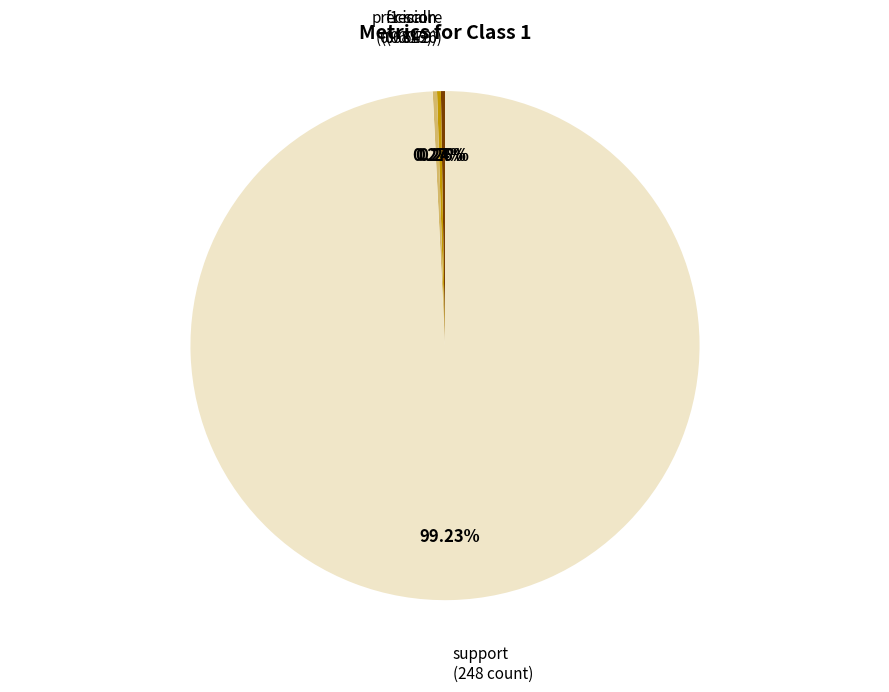

Is there a majority slice in this chart?

Yes